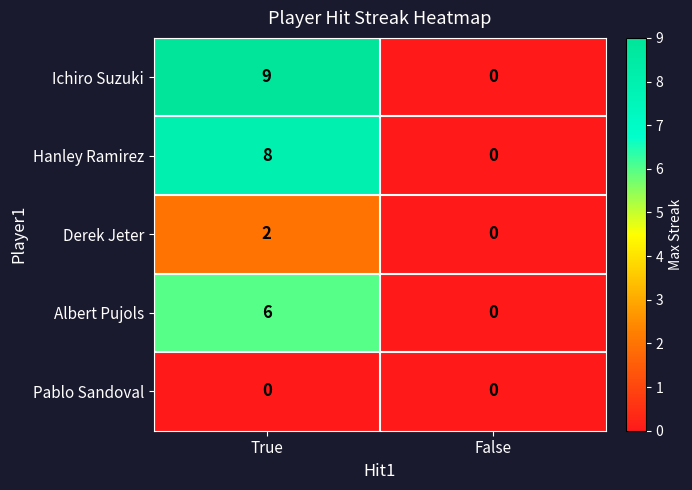

At how many categories does at least one series exceed 4?

1